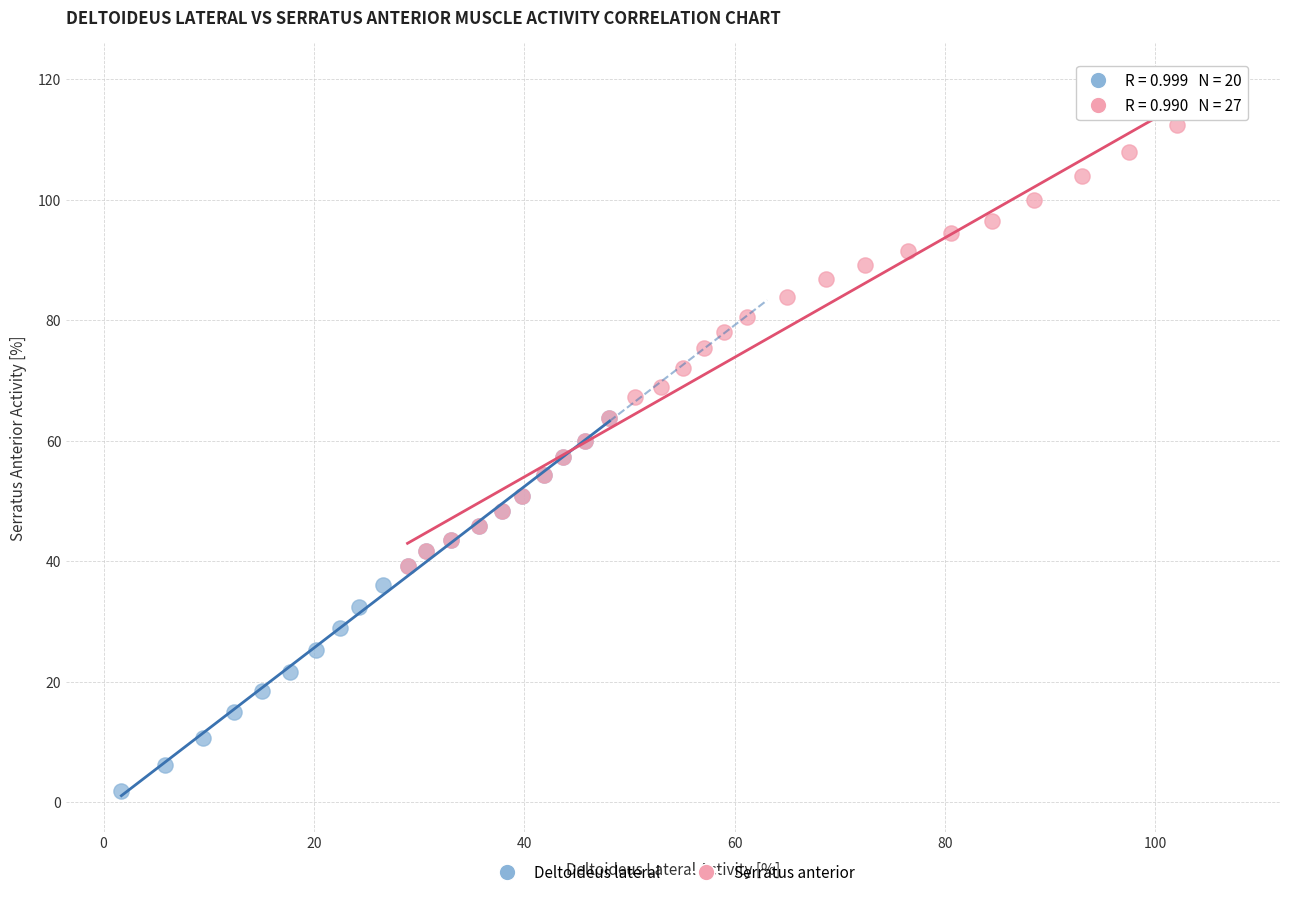

Which series contains the highest Y value?

Serratus anterior